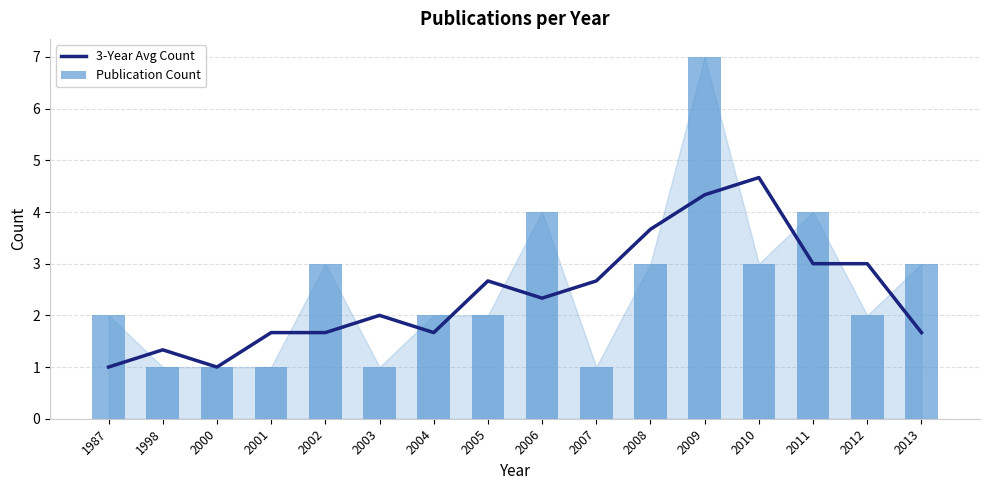

Between 2012 and 2013, which is larger?

2012